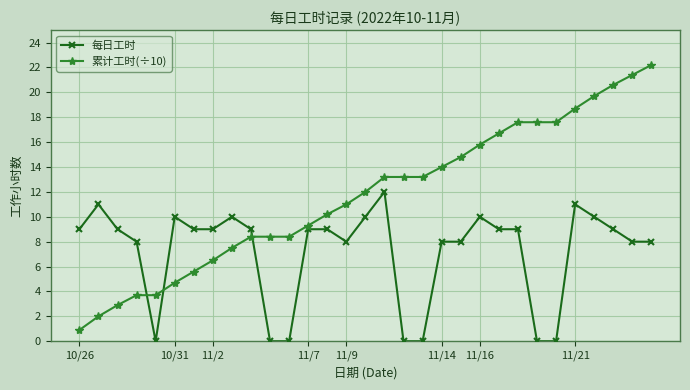

Reading left to right, extract all data points from this chart.

每日工时: 9.0	11.0	9.0	8.0	0.0	10.0	9.0	9.0	10.0	9.0	0.0	0.0	9.0	9.0	8.0	10.0	12.0	0.0	0.0	8.0	8.0	10.0	9.0	9.0	0.0	0.0	11.0	10.0	9.0	8.0	8.0
累计工时(÷10): 0.9	2.0	2.9	3.7	3.7	4.7	5.6	6.5	7.5	8.4	8.4	8.4	9.3	10.2	11.0	12.0	13.2	13.2	13.2	14.0	14.8	15.8	16.7	17.6	17.6	17.6	18.7	19.7	20.6	21.4	22.2